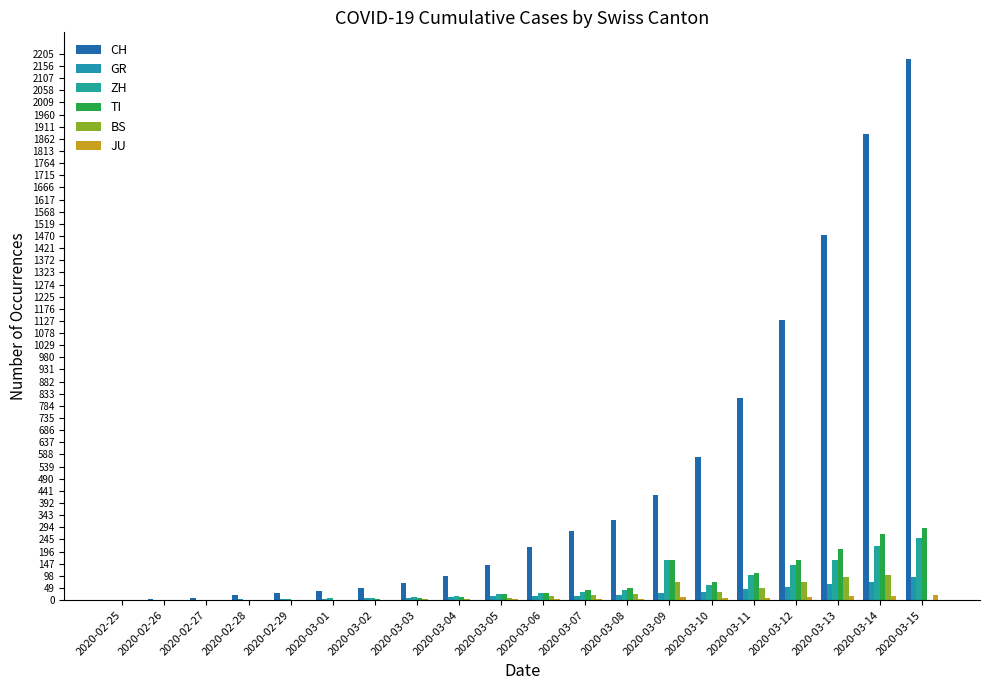

What is the difference between the maximum and minimum values in the TI series?

293